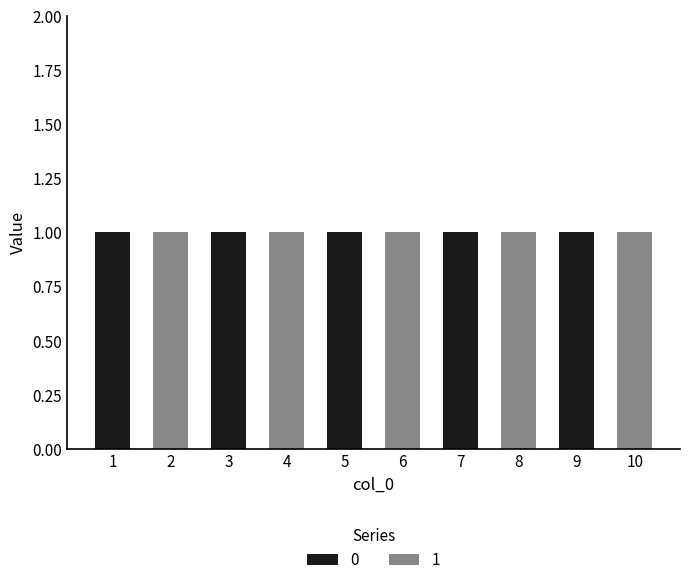

What is the sum of all 0 values?

5